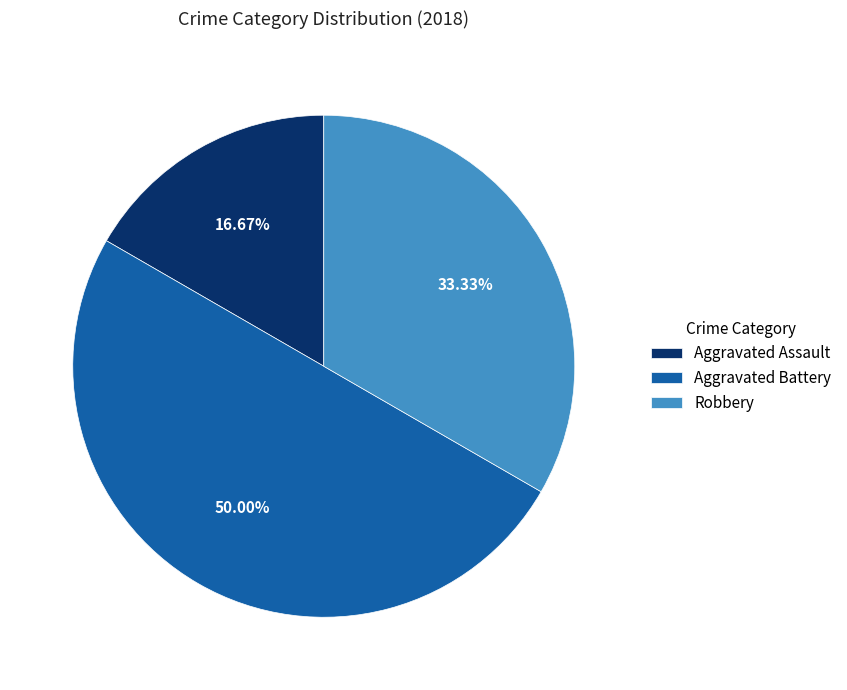

Is the sum of Robbery and Aggravated Battery greater than half?

Yes